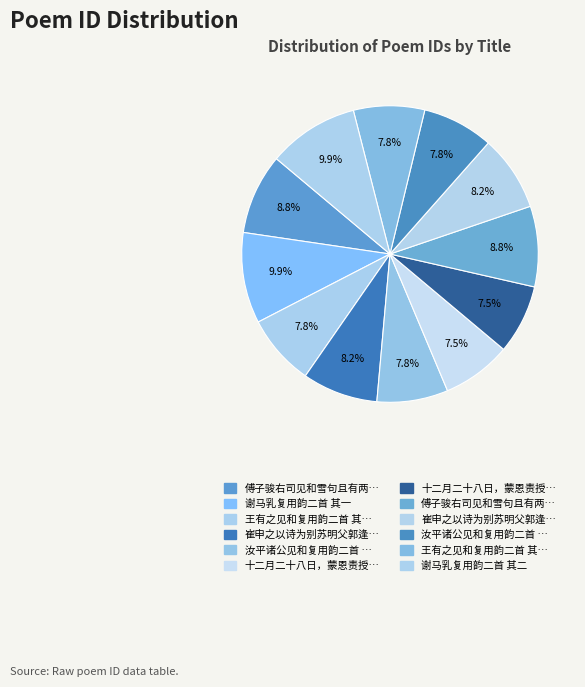

Count the number of slices in the pie.

12